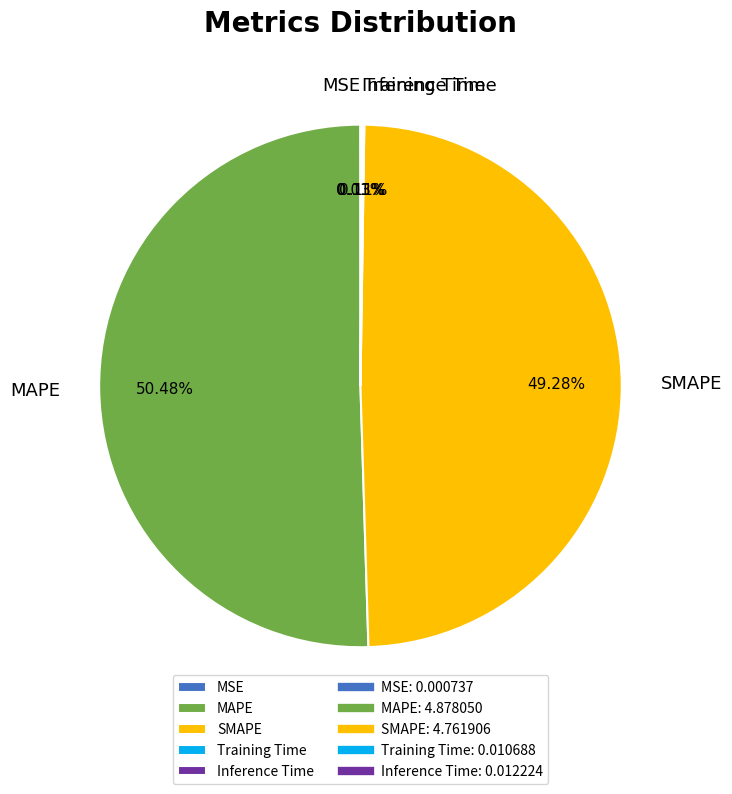

Is the sum of SMAPE and MAPE greater than half?

Yes